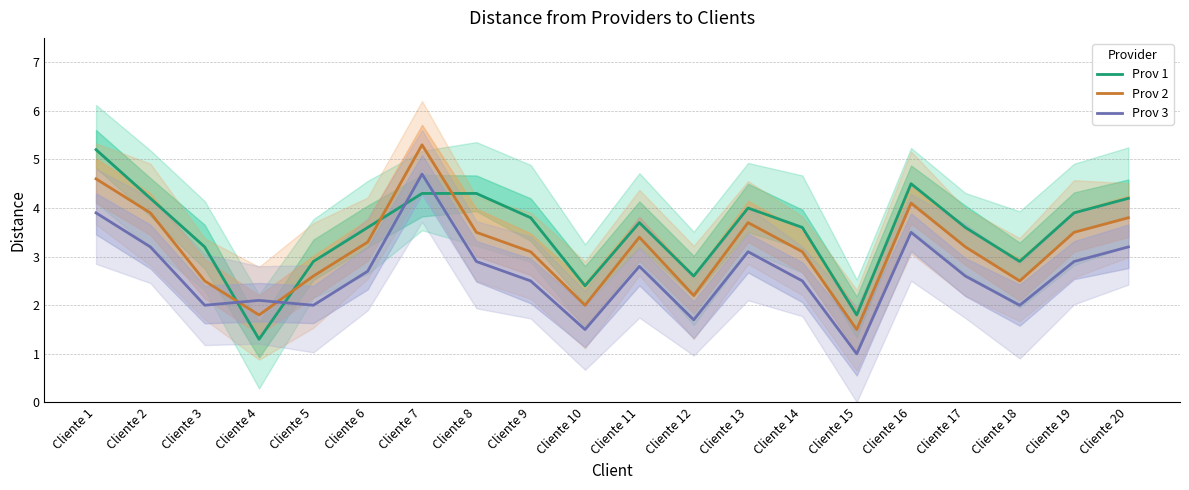

At which label does Prov 3 first exceed 2?

Cliente 1